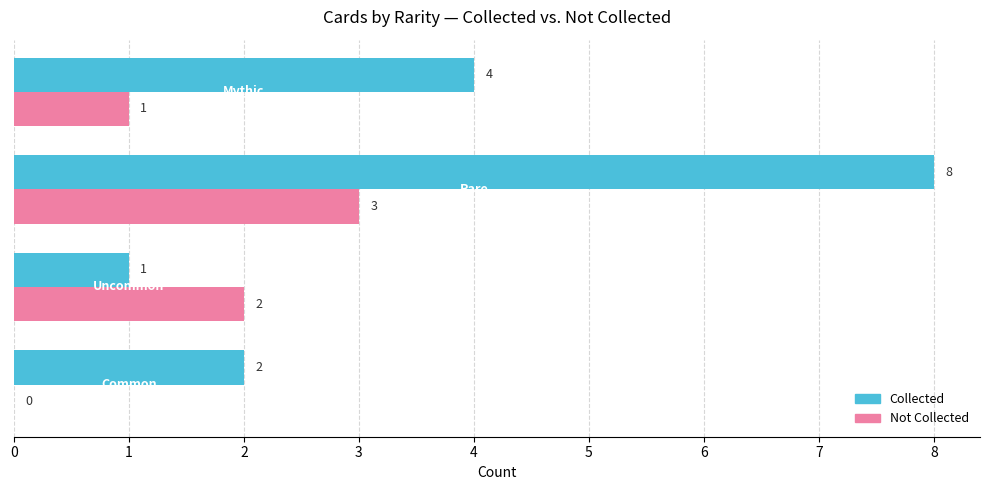

What is the highest value of the Collected series?

8